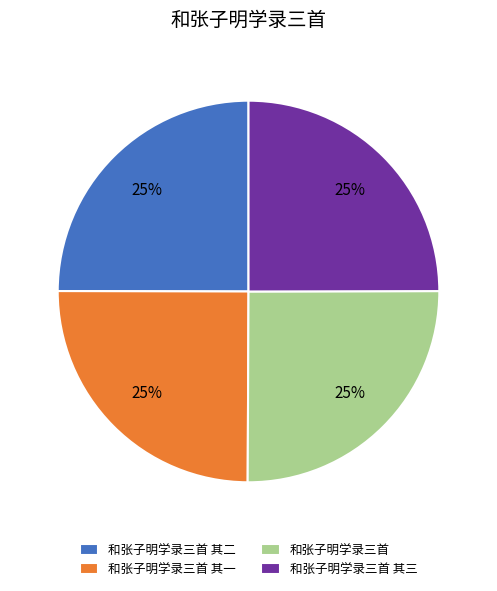

Is it true that 和张子明学录三首 其三 is 39% of the pie?

False